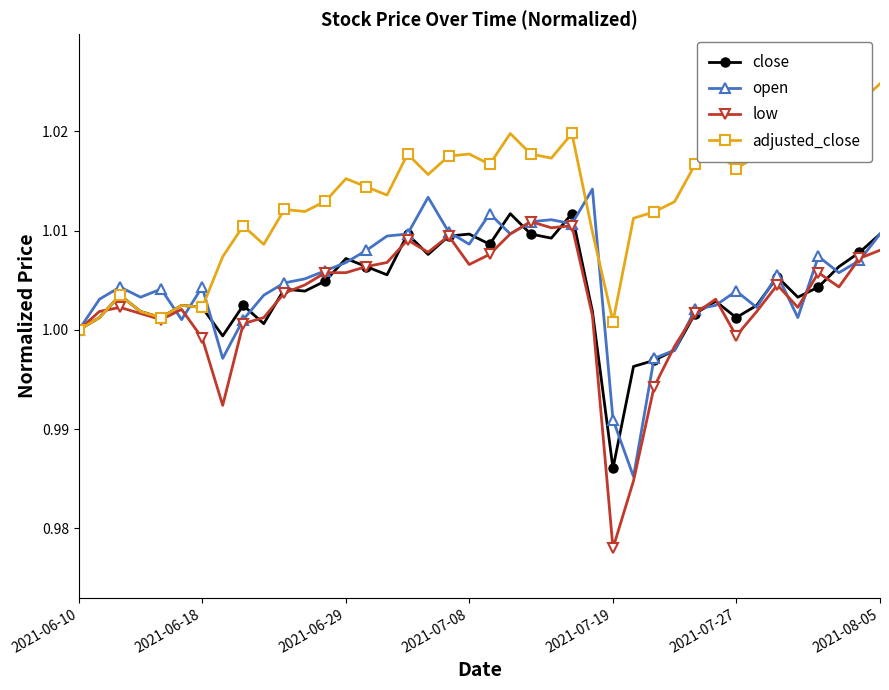

Which series has the widest spread of values?

low